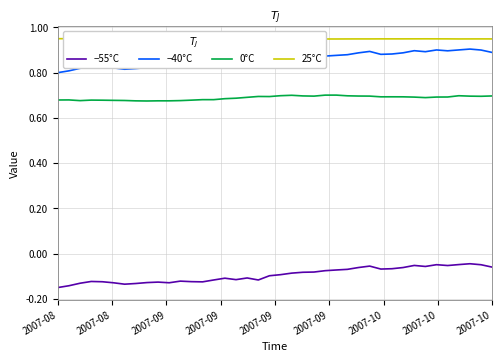

Which series has the largest total across all categories?

25°C